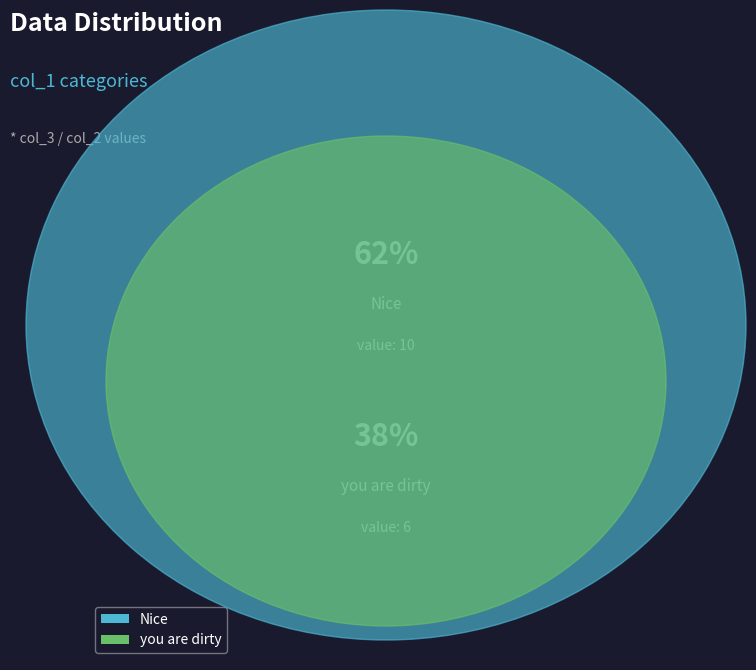

True or false: Nice accounts for 1% of the total.

False